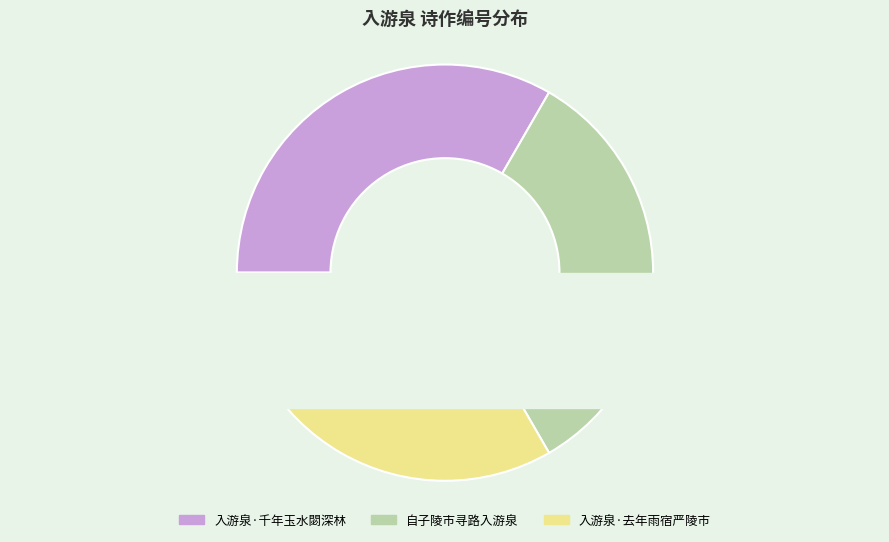

To the nearest percent, what portion does 入游泉·去年雨宿严陵市 represent?

33%